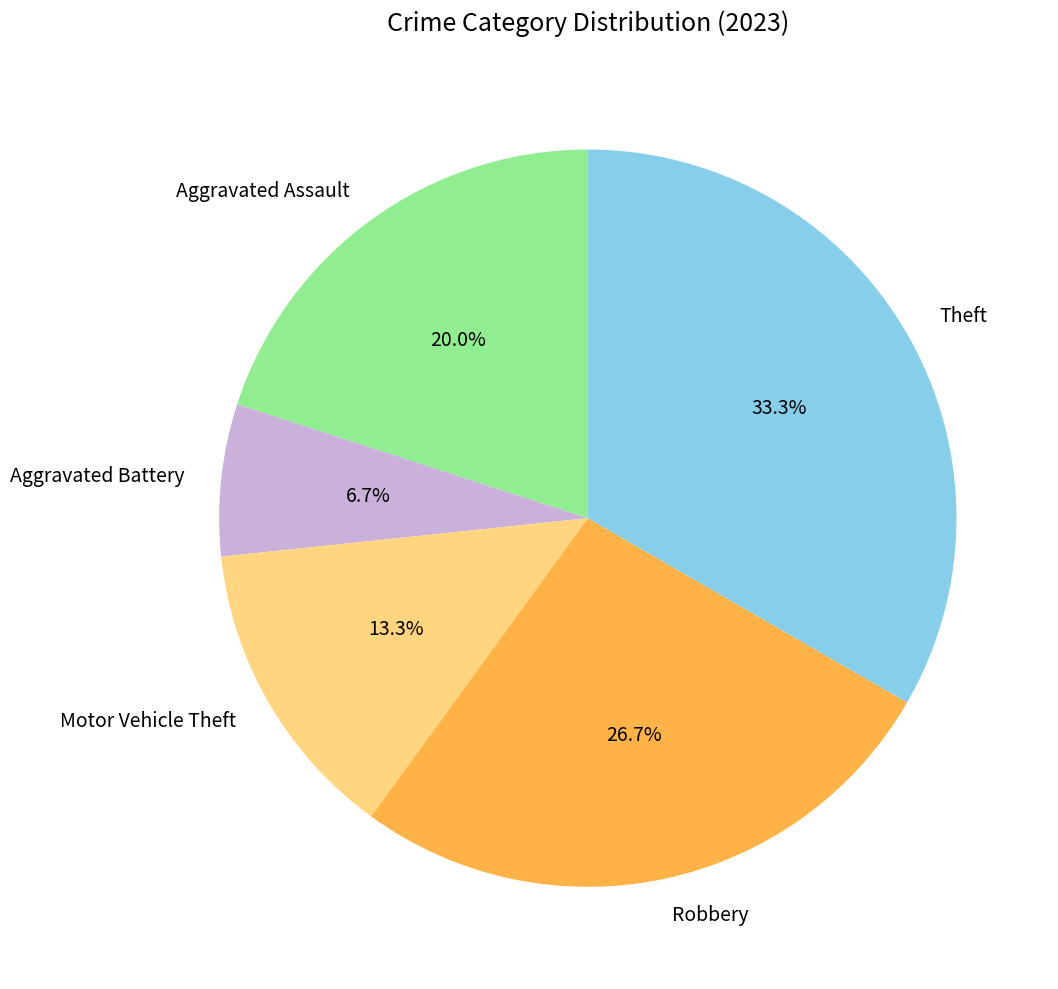

To the nearest percent, what is the difference between the largest and smallest slice percentages?

27%